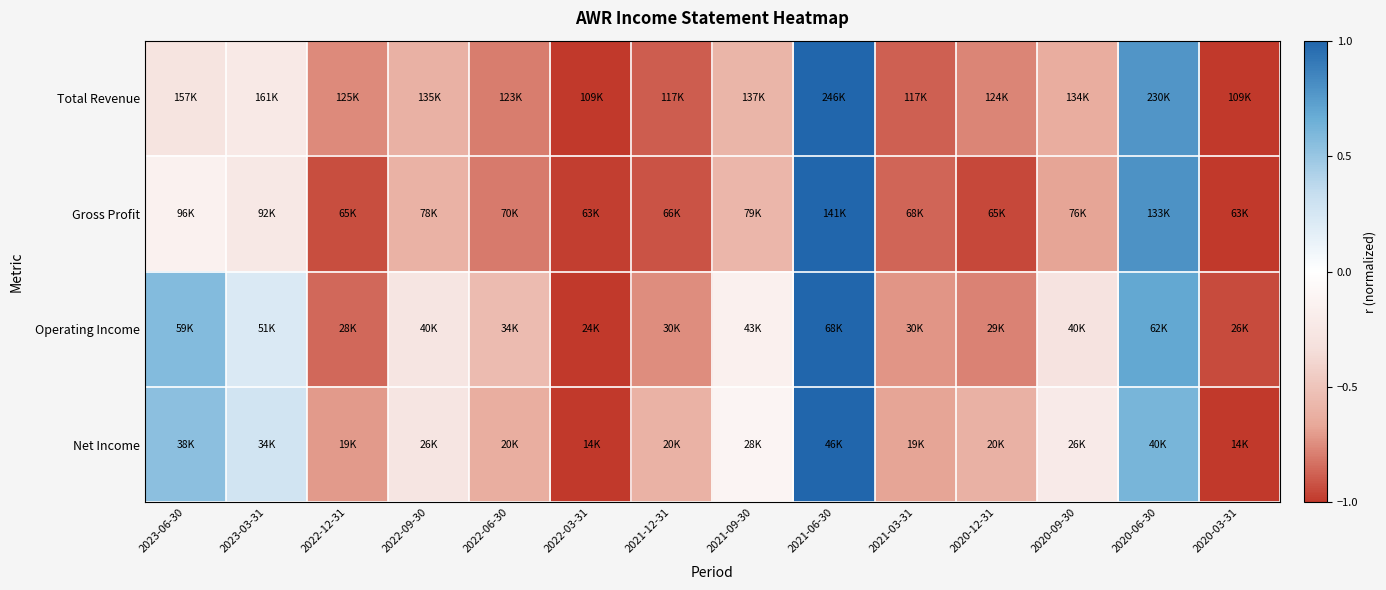

How many series are shown in this chart?

4